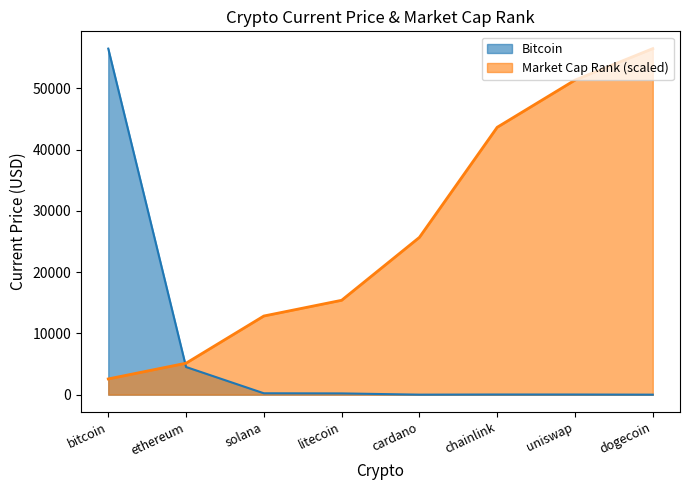

Which series has the largest total across all categories?

Market Cap Rank (scaled)